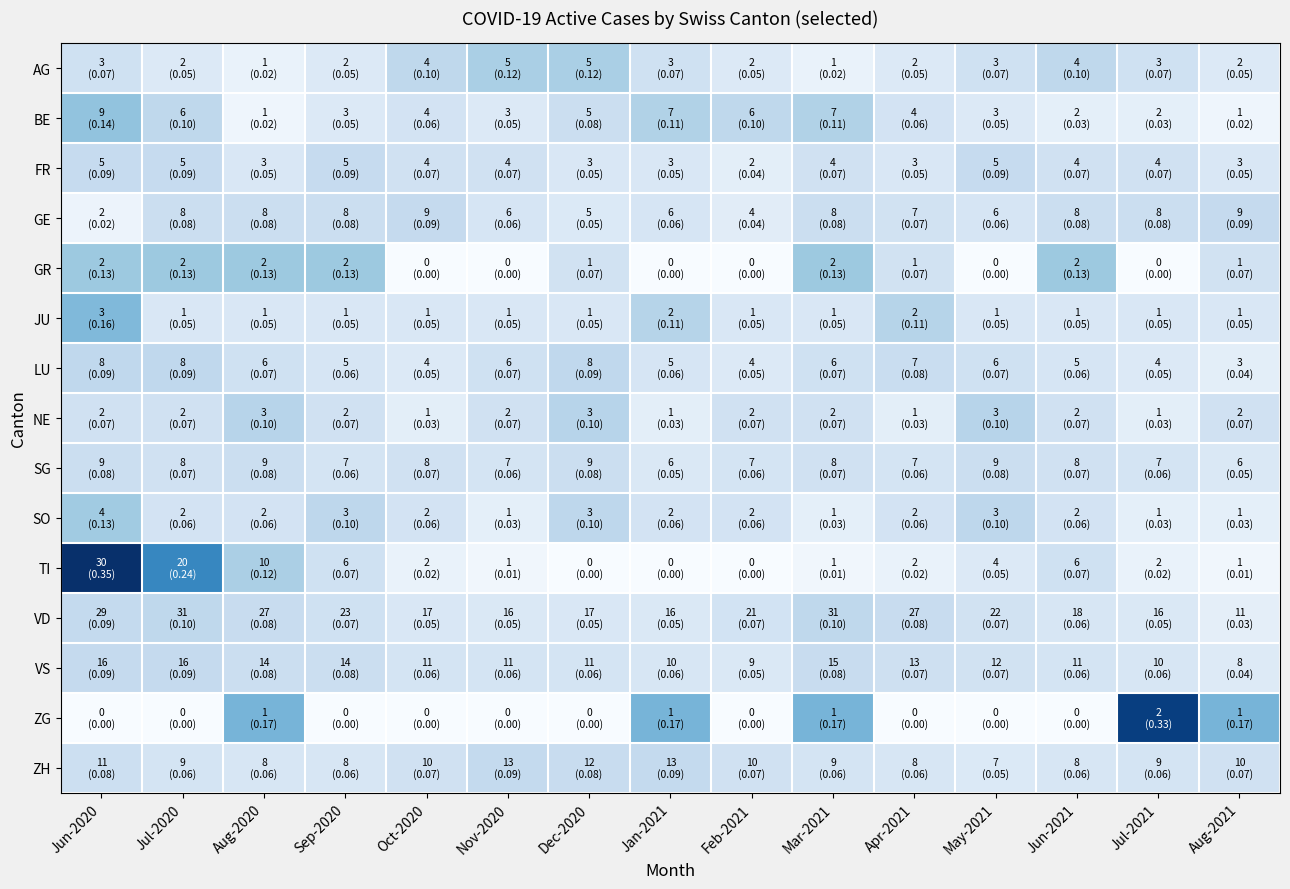

Between Sep-2020 and Aug-2021, which is larger?

Sep-2020